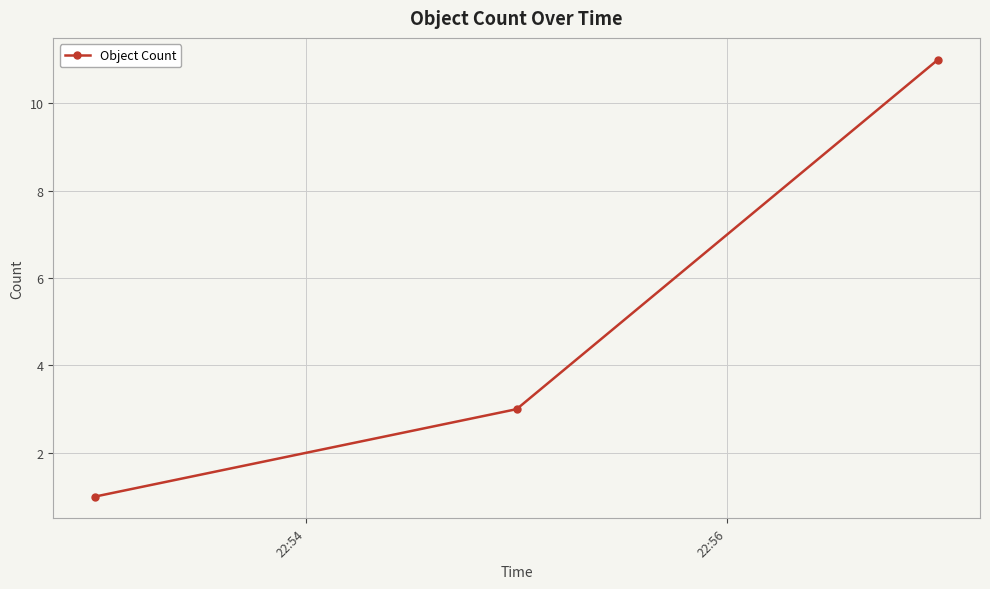

What is the sum of all values?

15